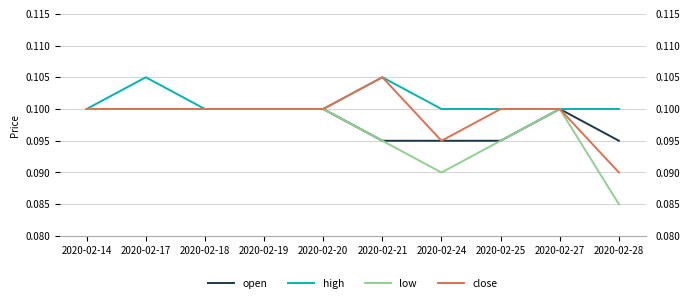

Reading left to right, list all the values displayed in this chart.

open: 0.1	0.1	0.1	0.1	0.1	0.1	0.1	0.1	0.1	0.1
high: 0.1	0.1	0.1	0.1	0.1	0.1	0.1	0.1	0.1	0.1
low: 0.1	0.1	0.1	0.1	0.1	0.1	0.1	0.1	0.1	0.1
close: 0.1	0.1	0.1	0.1	0.1	0.1	0.1	0.1	0.1	0.1